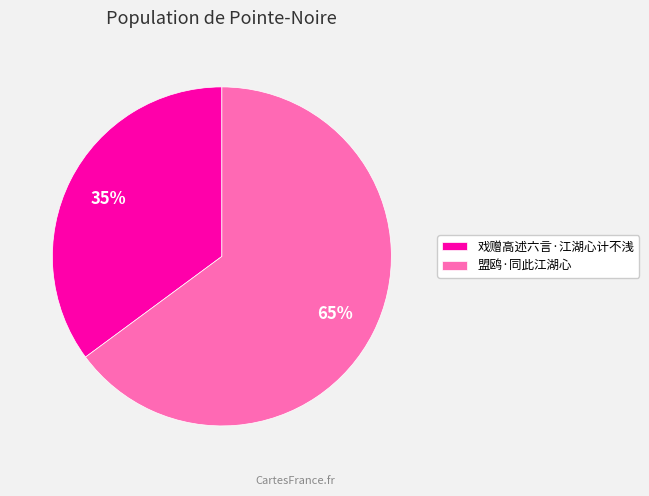

Does 戏赠高述六言·江湖心计不浅 represent more than half of the total?

No